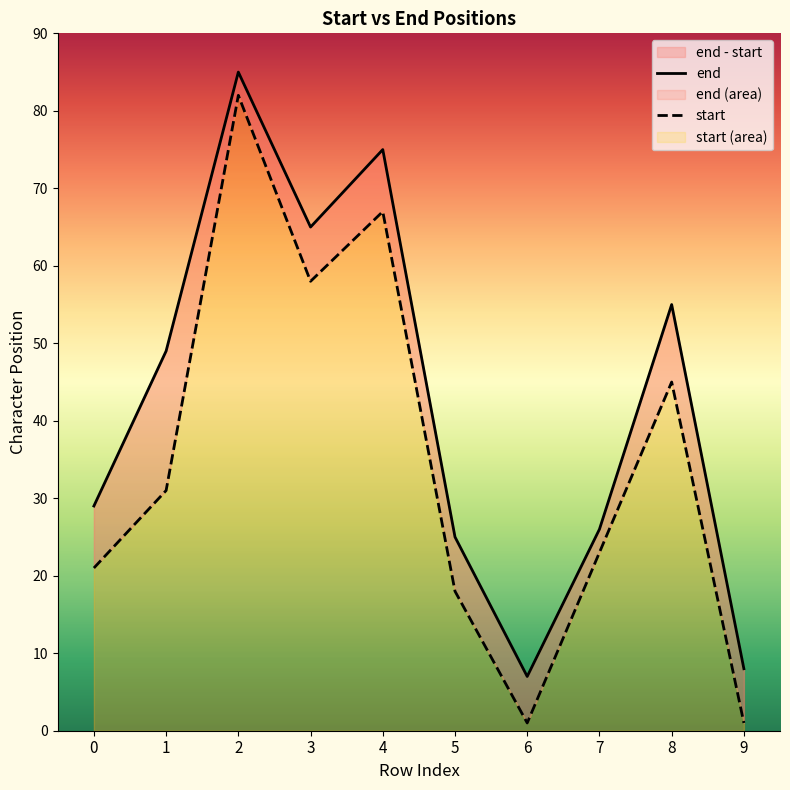

At which label does end first exceed 49?

2